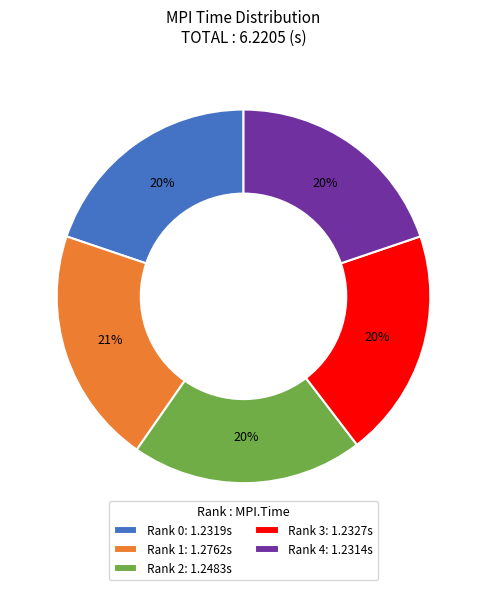

True or false: Rank 2 accounts for 14% of the total.

False